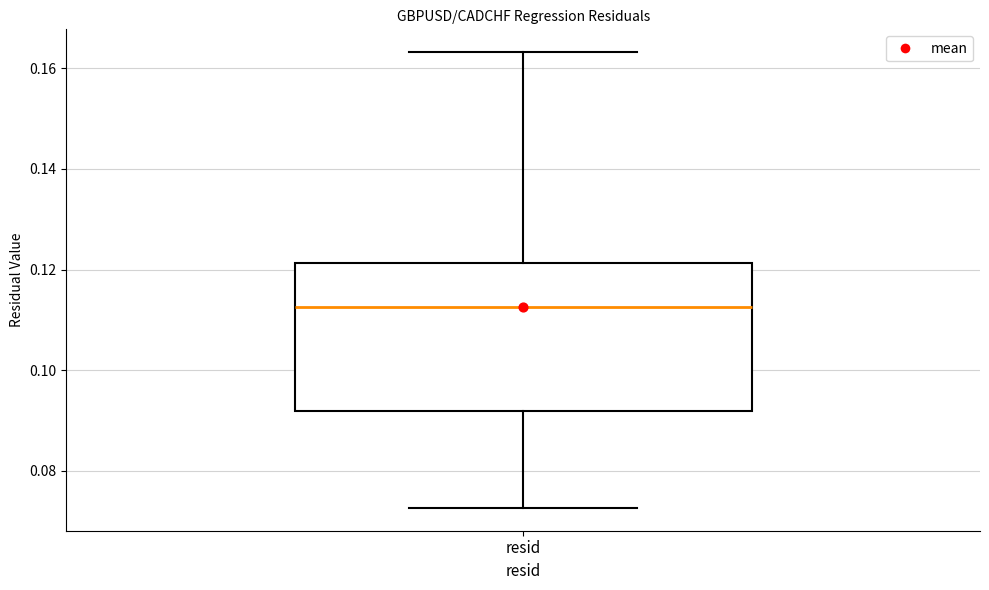

Read this box plot against the y-axis: the position of the median line, the range covered by the box, and the ends of both whiskers. The values are not printed on the chart, so give them approximately, as read against the axis.

median 0.112, box 0.092 to 0.122, whiskers 0.072 to 0.164